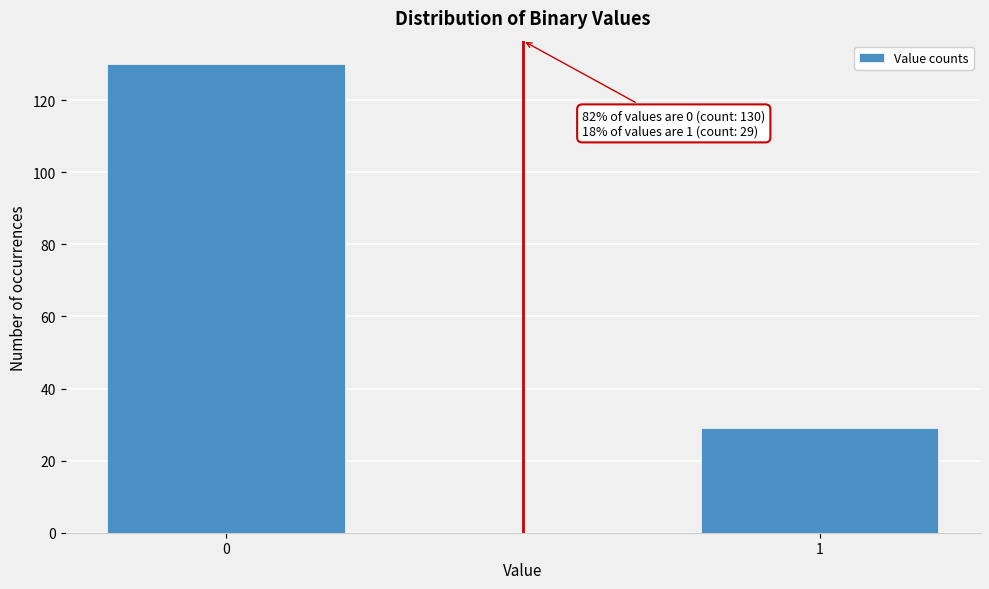

Reading left to right, transcribe all the data shown in this chart.

130	29